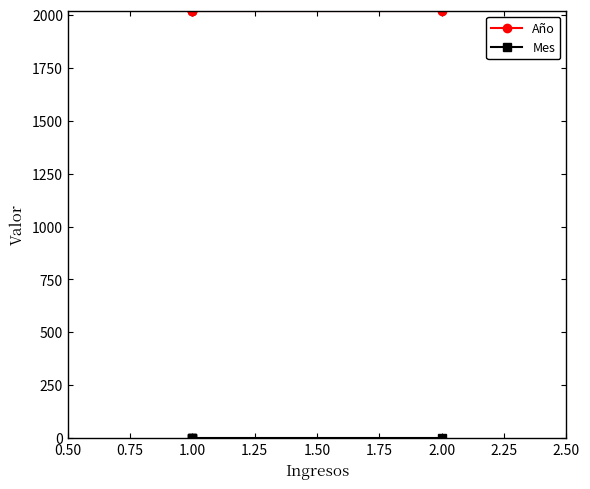

How many series are shown in this chart?

2